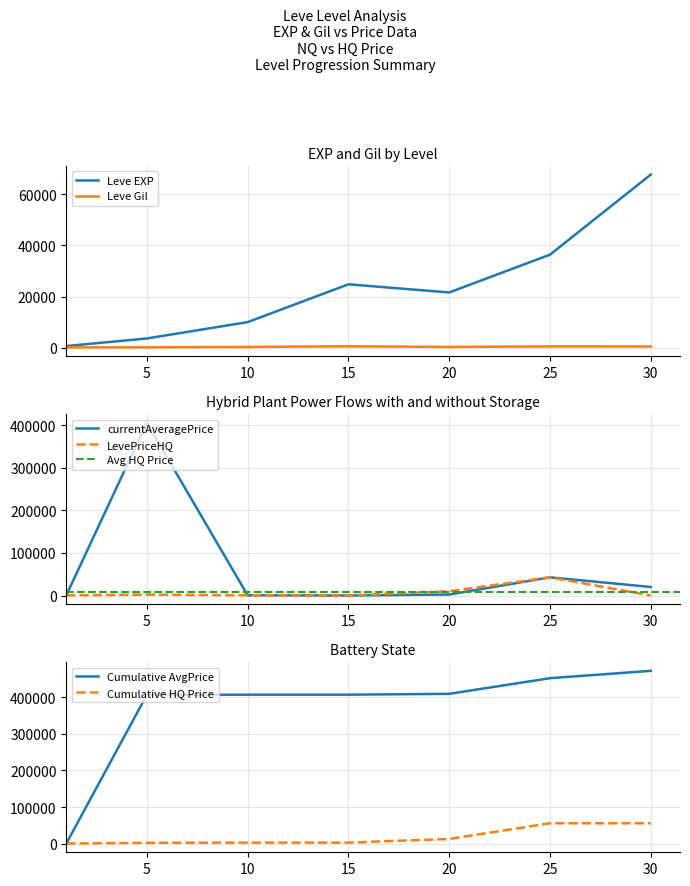

The currentAveragePrice series shows 20000.0 at 30. True or false?

True